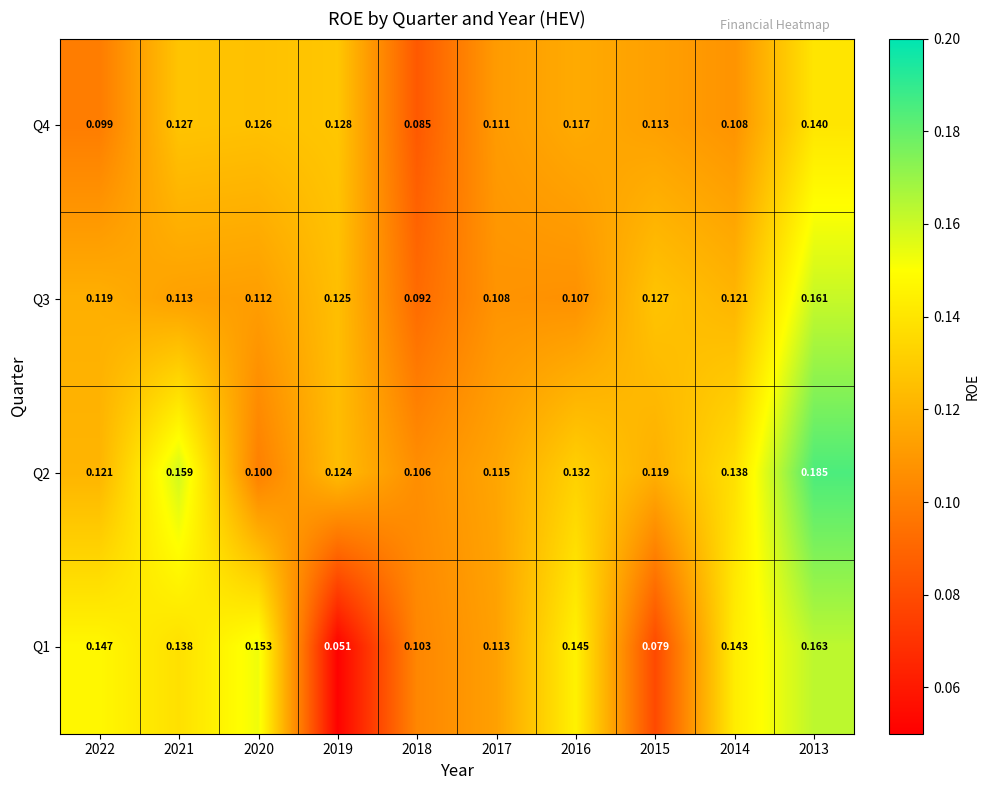

Is the value of Q2 at 2019 greater than the value of Q3 at 2022?

Yes